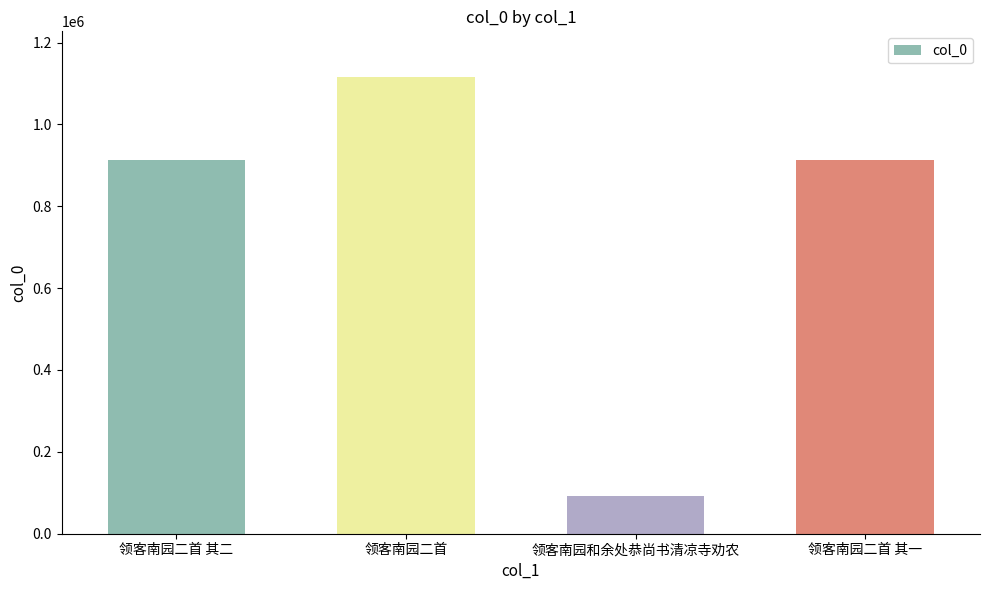

Between 领客南园二首 其一 and 领客南园二首, which is larger?

领客南园二首